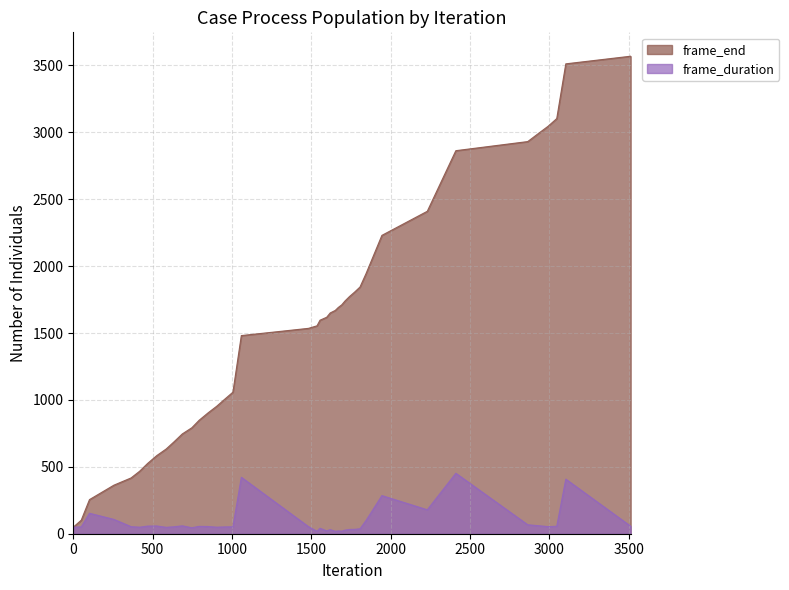

What are all the series names shown in the legend?

frame_end, frame_duration